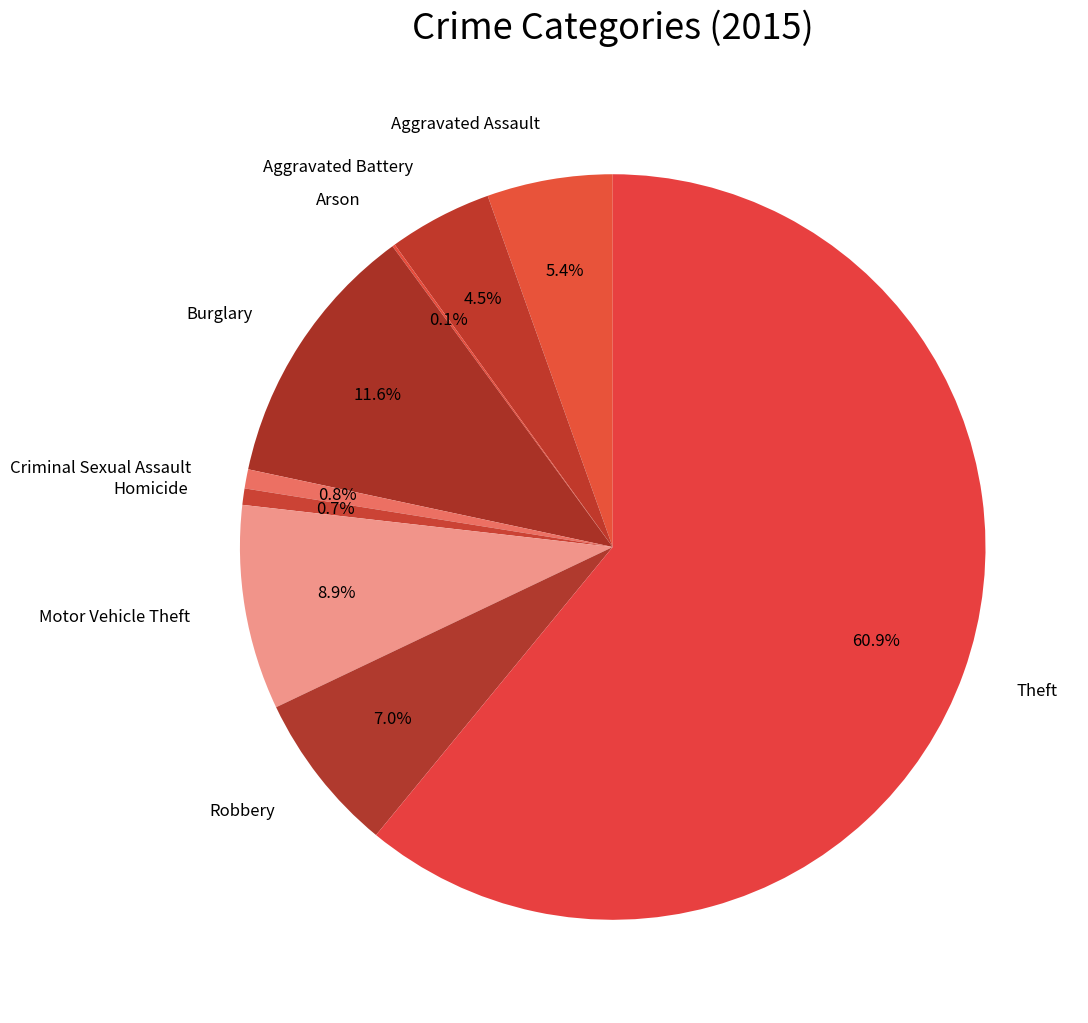

True or false: Criminal Sexual Assault accounts for 11% of the total.

False